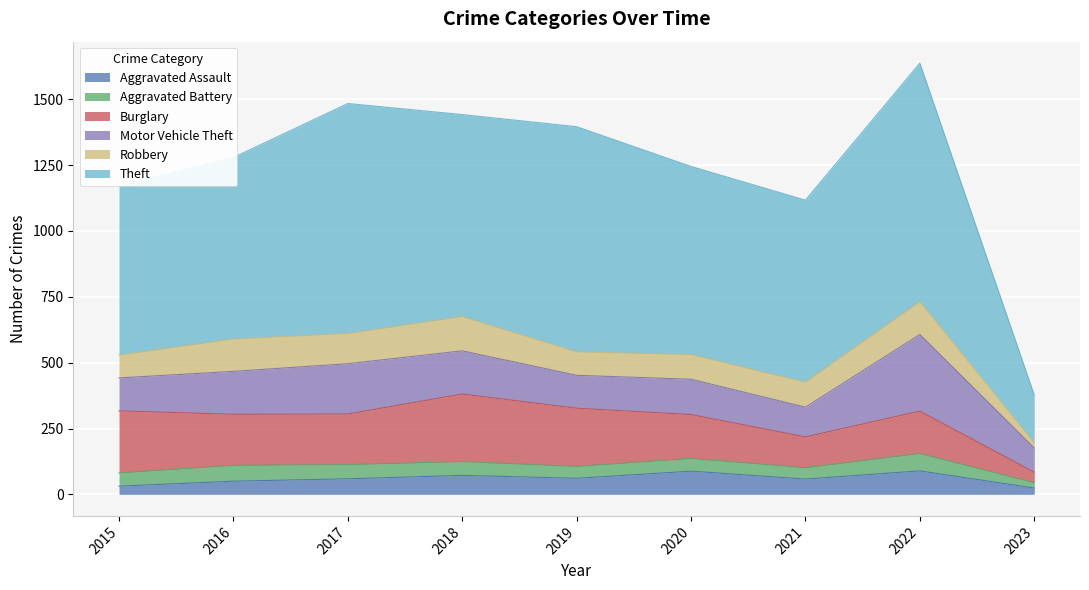

Which category has the highest value in the Robbery series?

2018